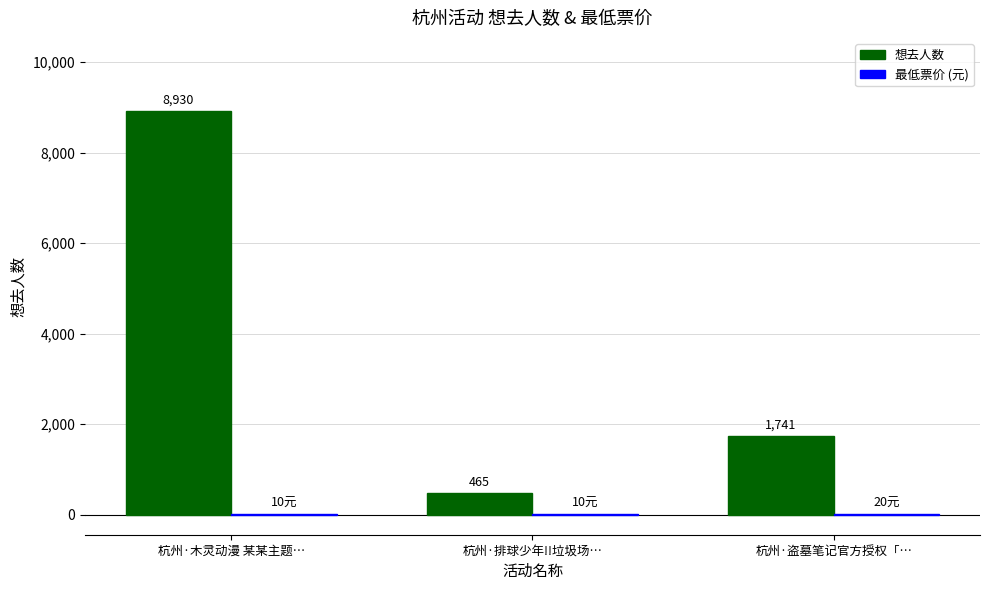

How many groups of bars are there?

3